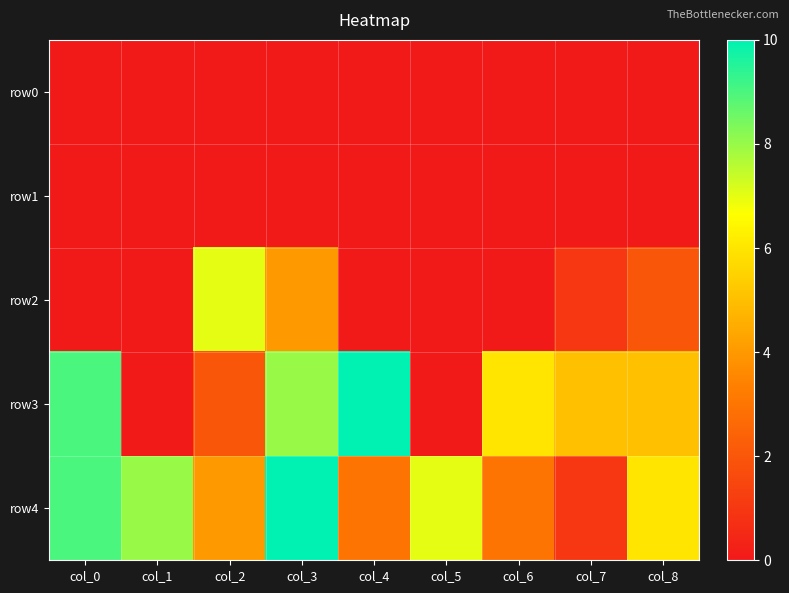

What is the difference between the highest and lowest values at col_3?

10